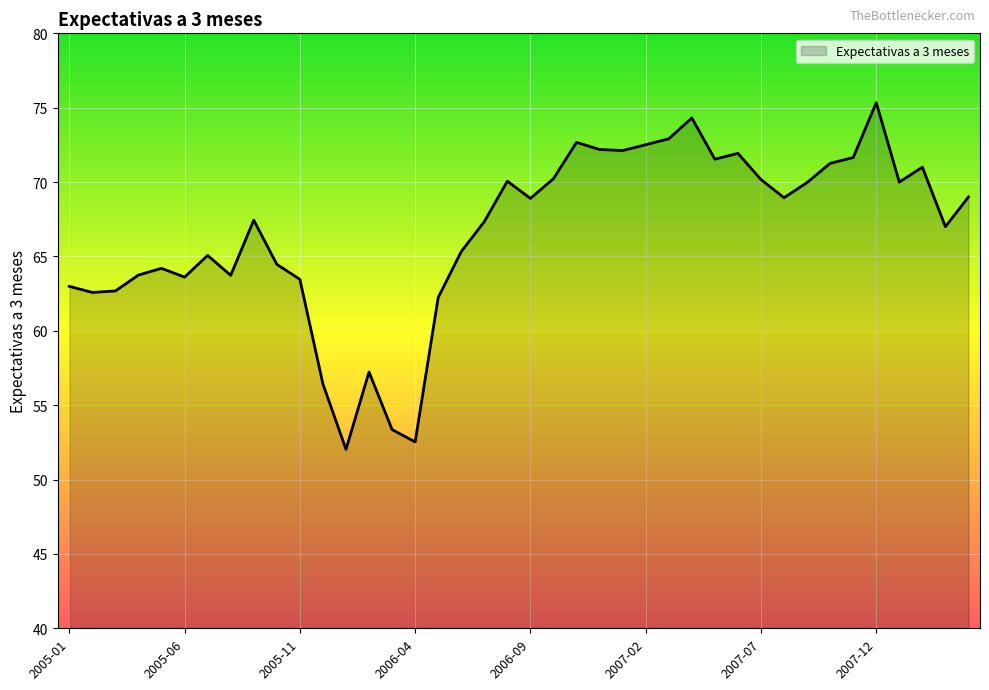

What is the difference between the maximum and minimum values?

23.3